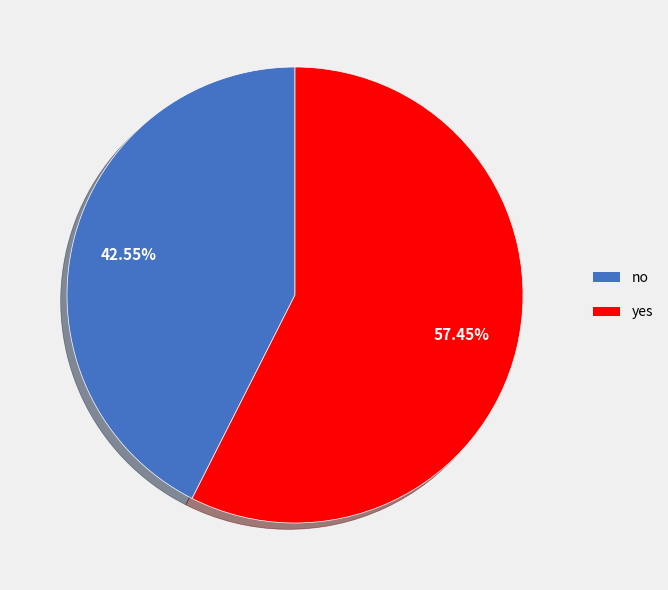

Which has a higher value, yes or no?

yes